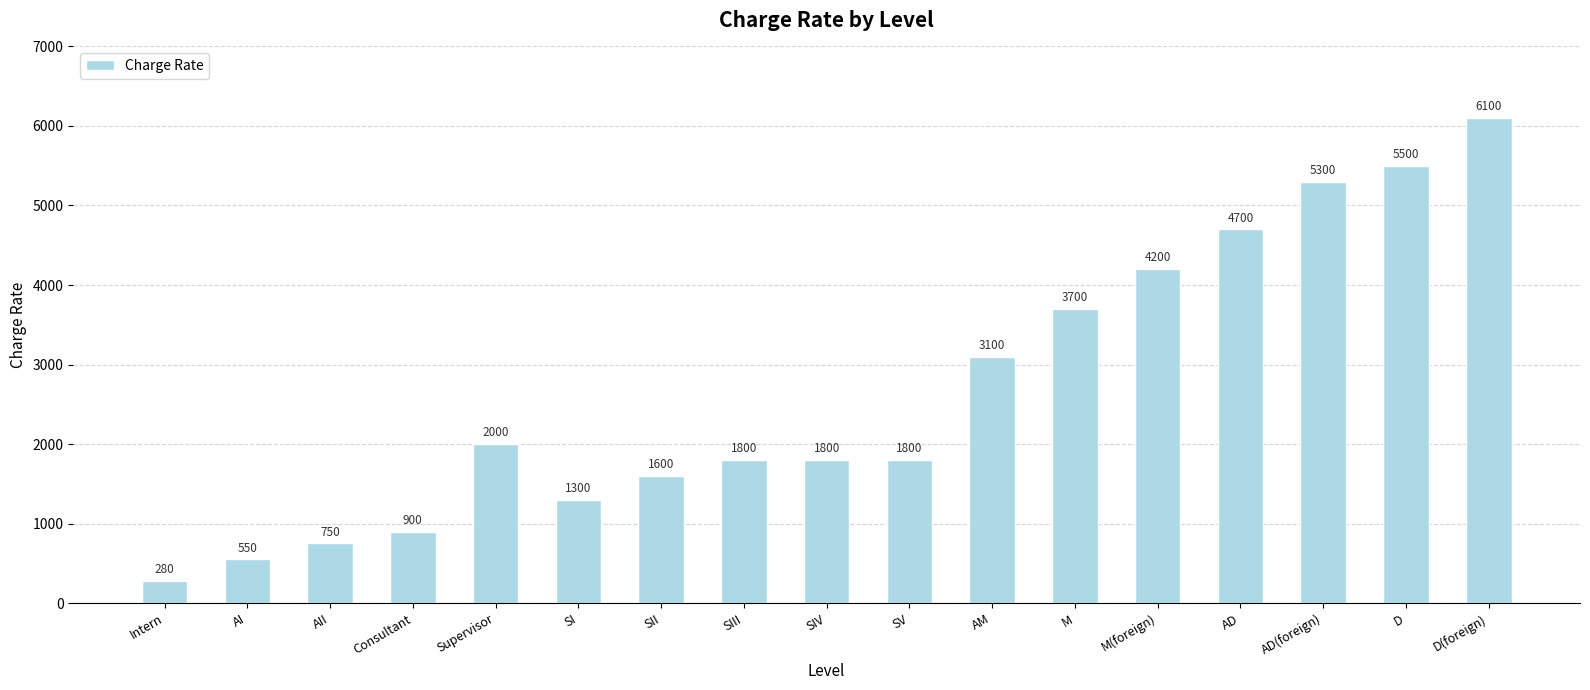

Reading left to right, extract all data points from this chart.

Intern=280	AI=550	AII=750	Consultant=900	Supervisor=2000	SI=1300	SII=1600	SIII=1800	SIV=1800	SV=1800	AM=3100	M=3700	M(foreign)=4200	AD=4700	AD(foreign)=5300	D=5500	D(foreign)=6100